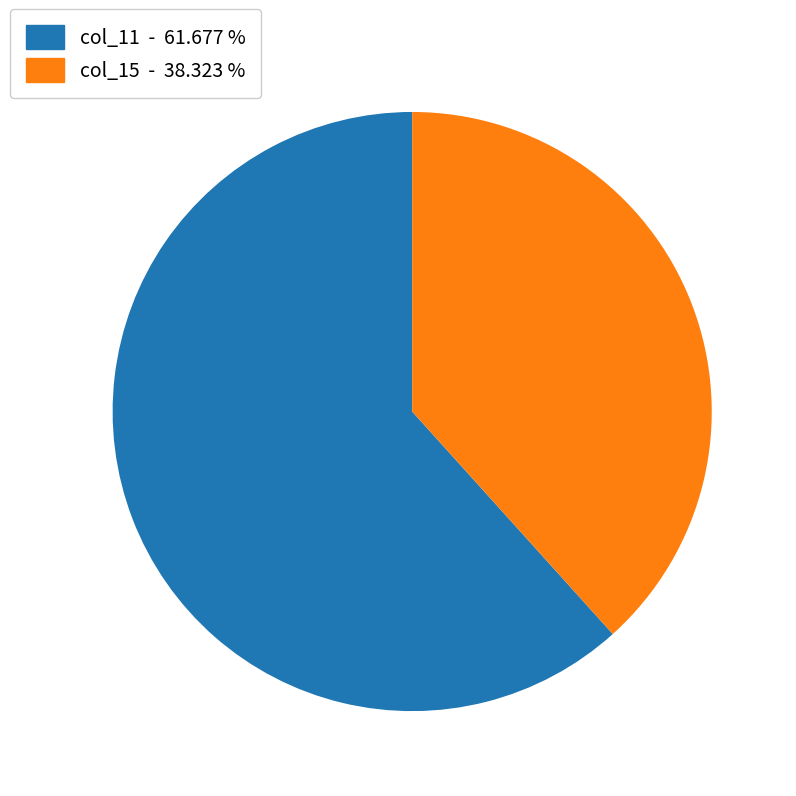

What is the smallest slice in the pie chart?

col_15